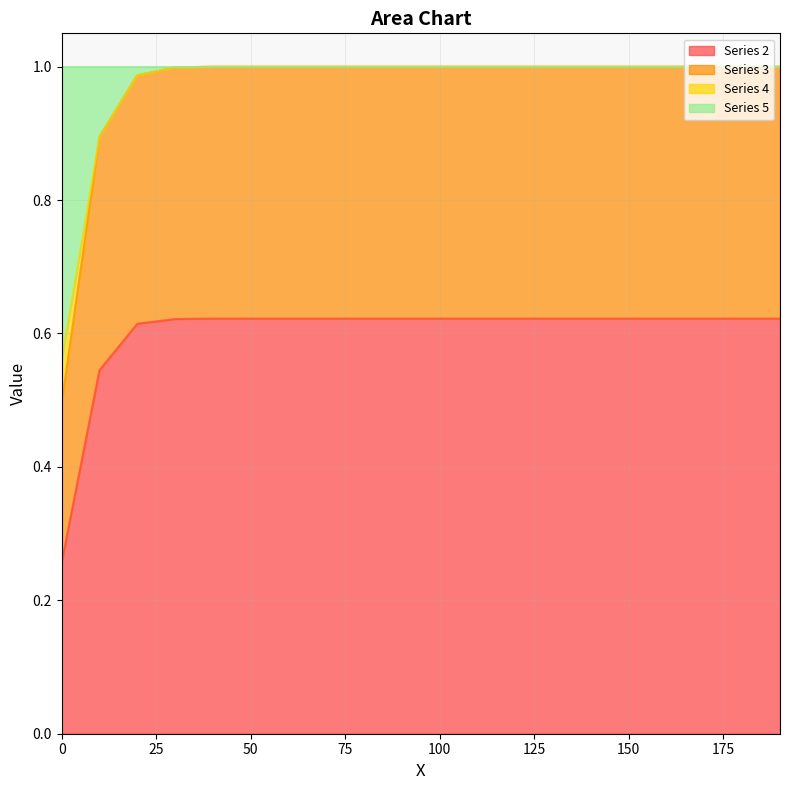

Is it true that Series 2 equals 0.9 at 50?

False